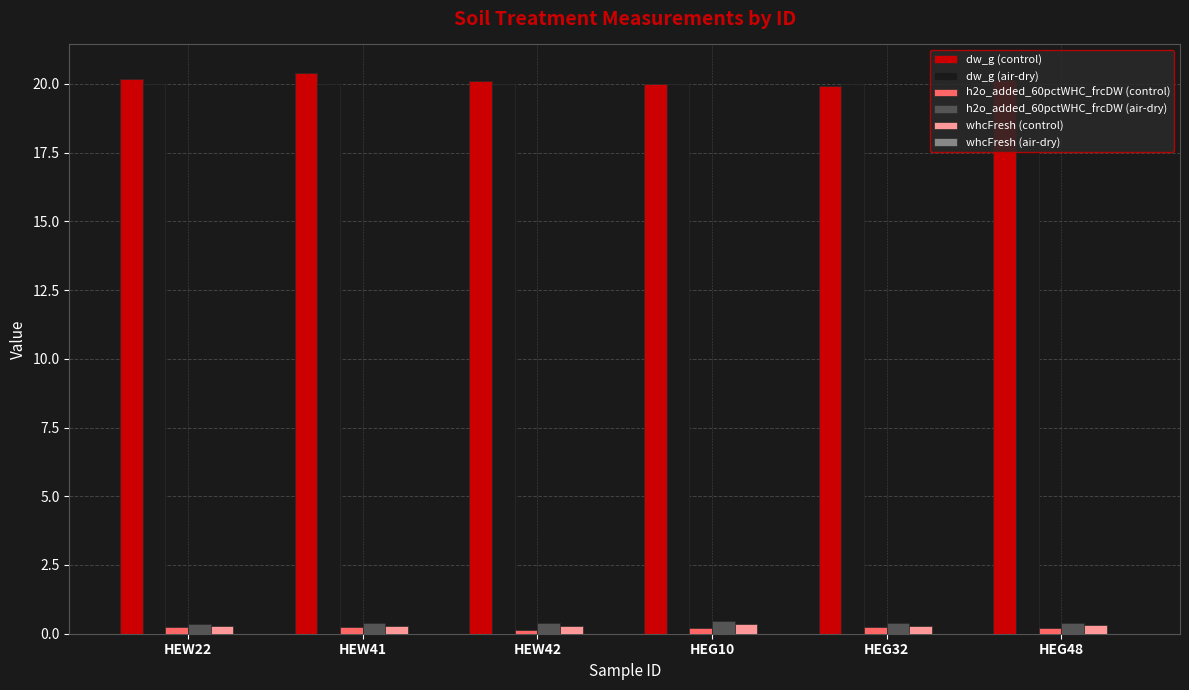

What is the value of the dw_g (control) bar at the 2nd from the left?

20.4